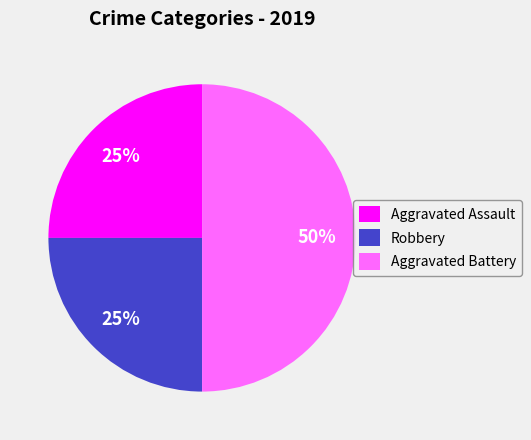

How many segments does this pie chart have?

3